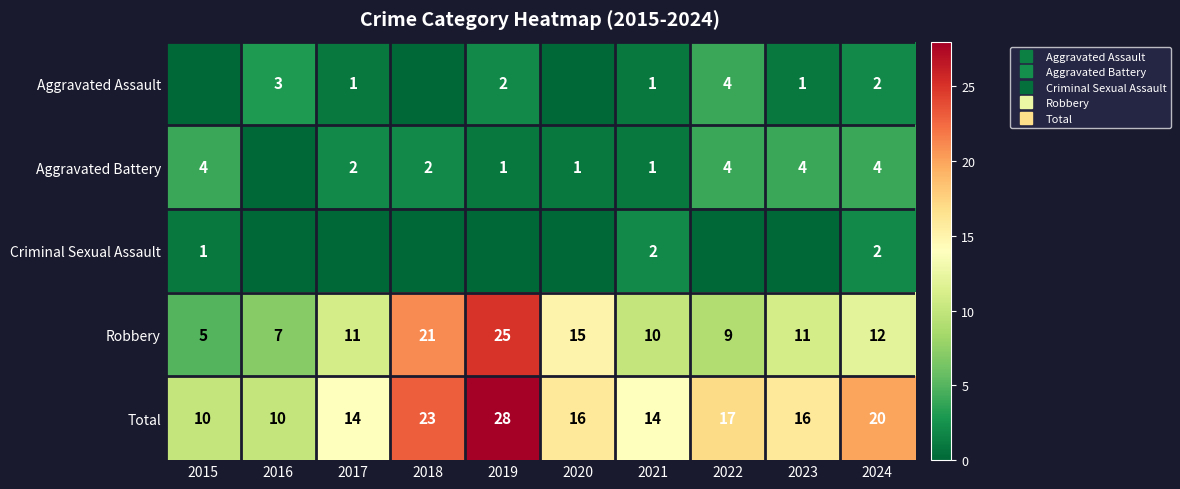

The value of Criminal Sexual Assault at 2022 is 1. True or false?

False